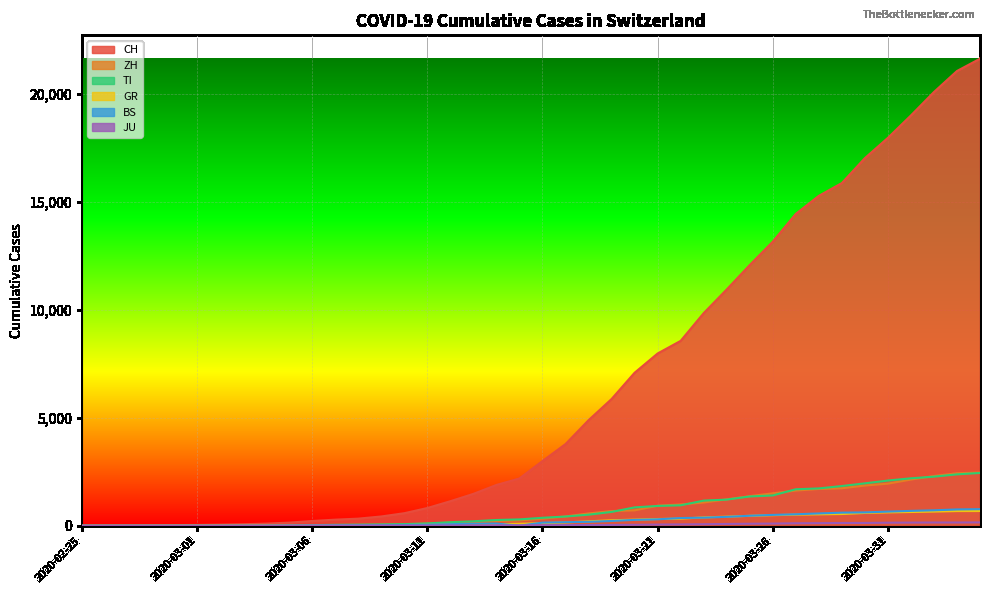

How many lines are shown in the chart?

6